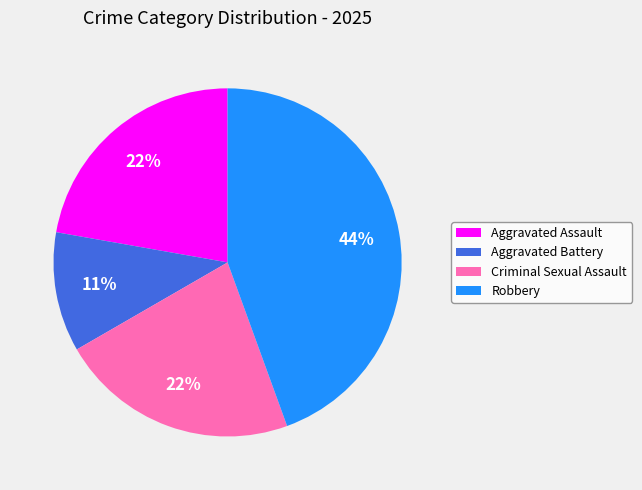

To the nearest percent, what portion does Criminal Sexual Assault represent?

22%